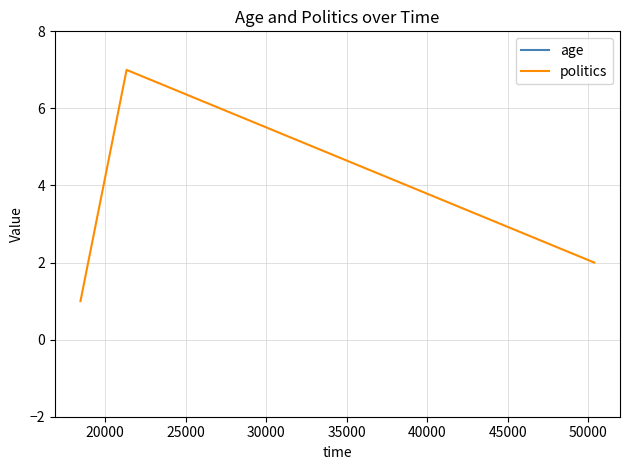

List the series in order of their overall mean, highest first.

age, politics